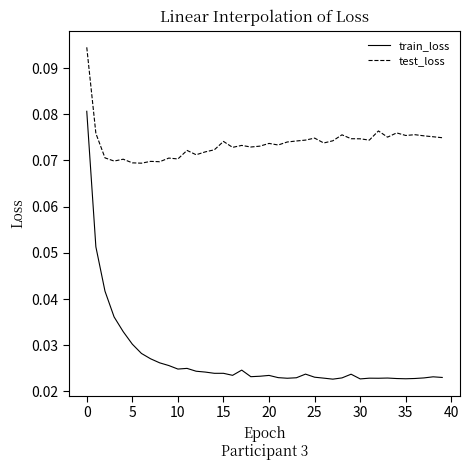

True or false: train_loss and test_loss cross at least once.

False